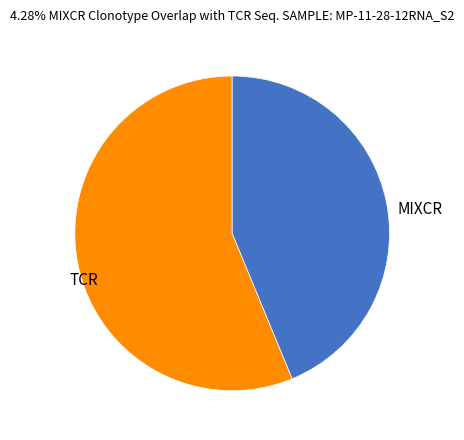

How many slices are in this pie chart?

2